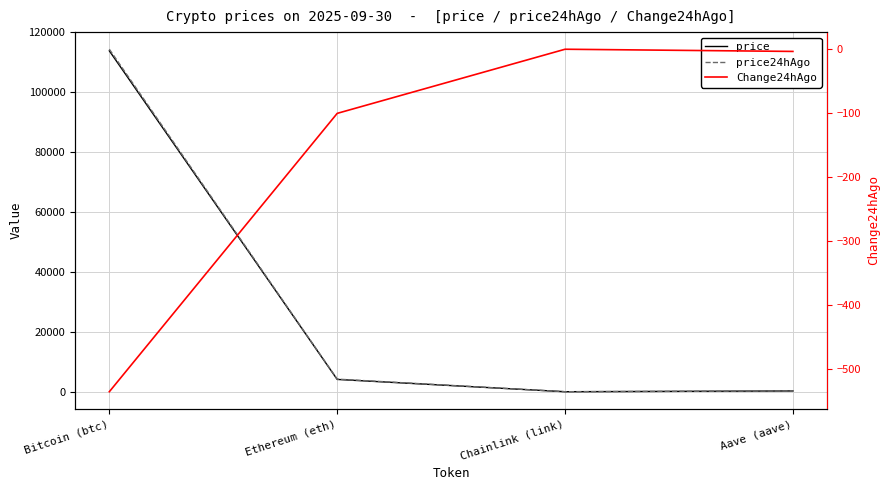

At which label does price first exceed 4122?

Bitcoin (btc)